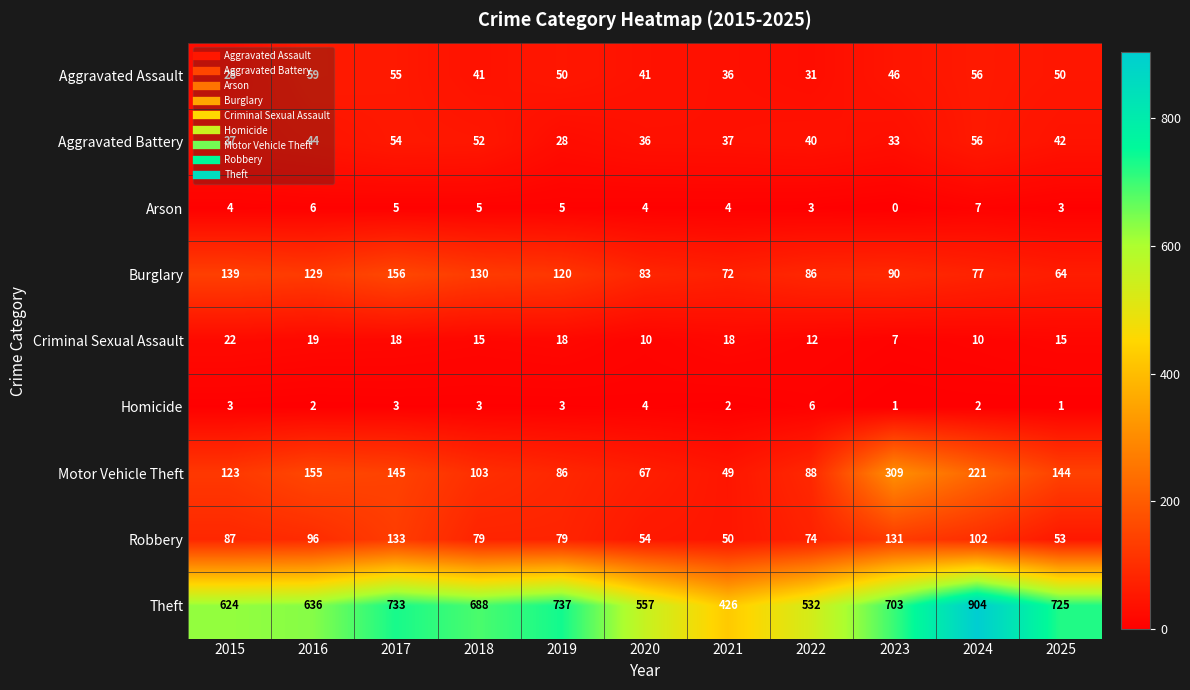

What is the total value across all series at 2022?

872